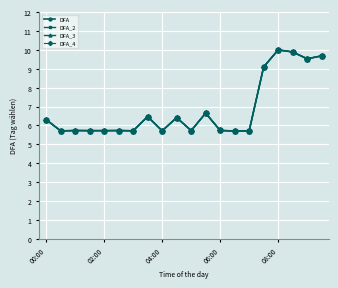

Does the chart display data point markers on the line(s)?

Yes